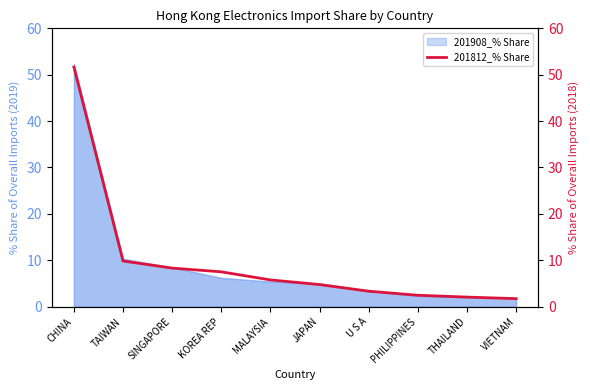

Reading right to left, transcribe all the data shown in this chart.

1.7	2.1	2.5	3.3	4.8	5.8	7.5	8.3	9.8	51.7